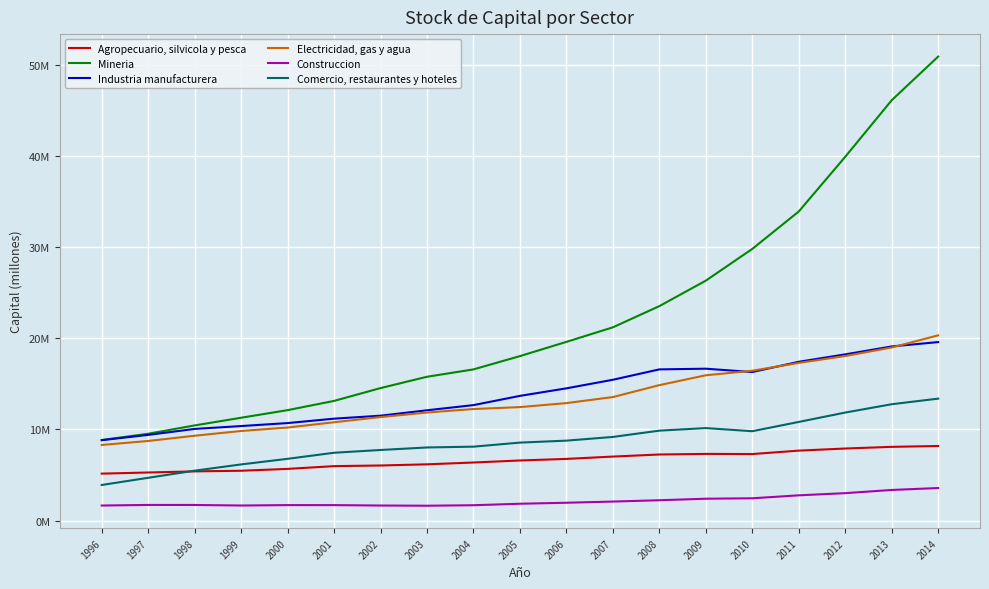

Which series changed the most between 2006 and 2013?

Mineria